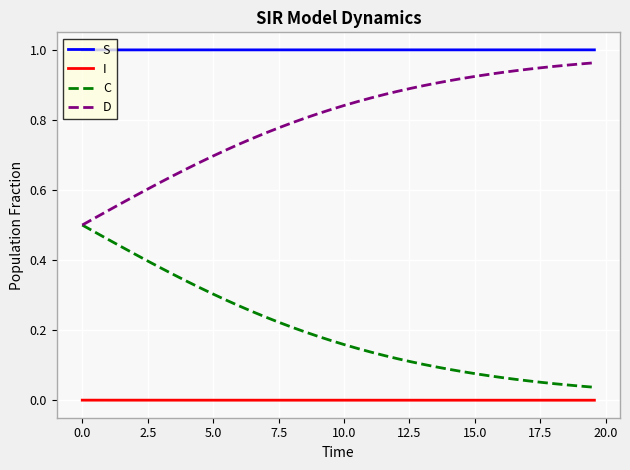

What are all the series names shown in the legend?

S, I, C, D